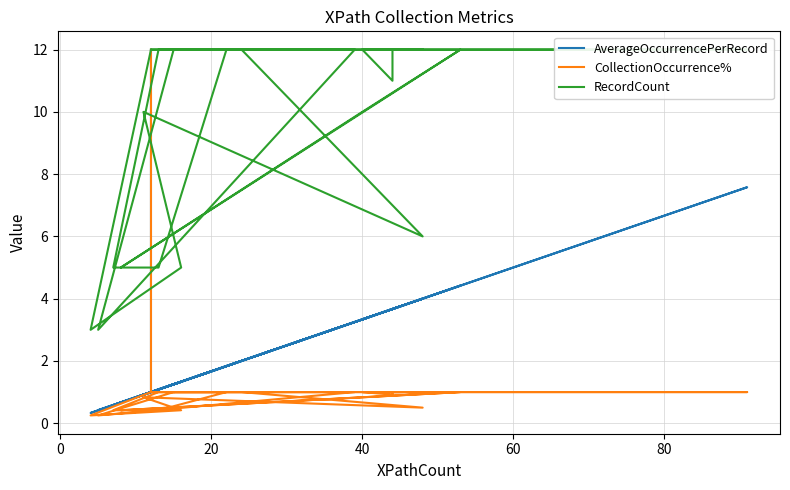

In RecordCount, how many points are lower than both neighbors (excluding endpoints)?

4